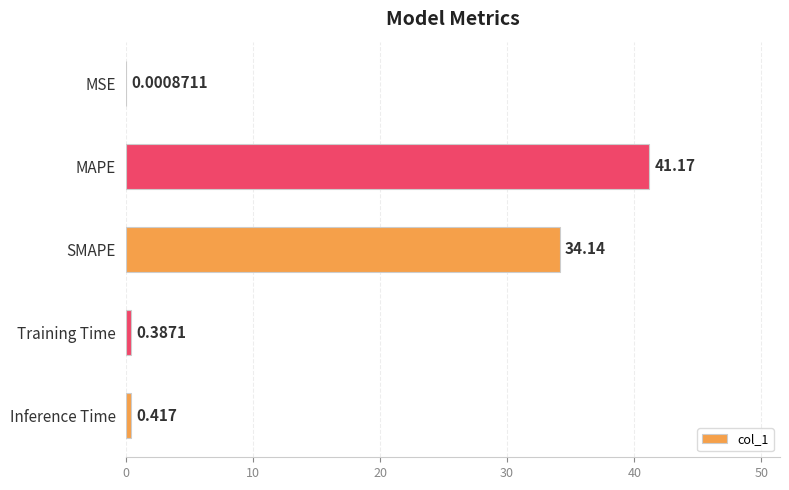

Where is the data nearest to the value 20?

SMAPE